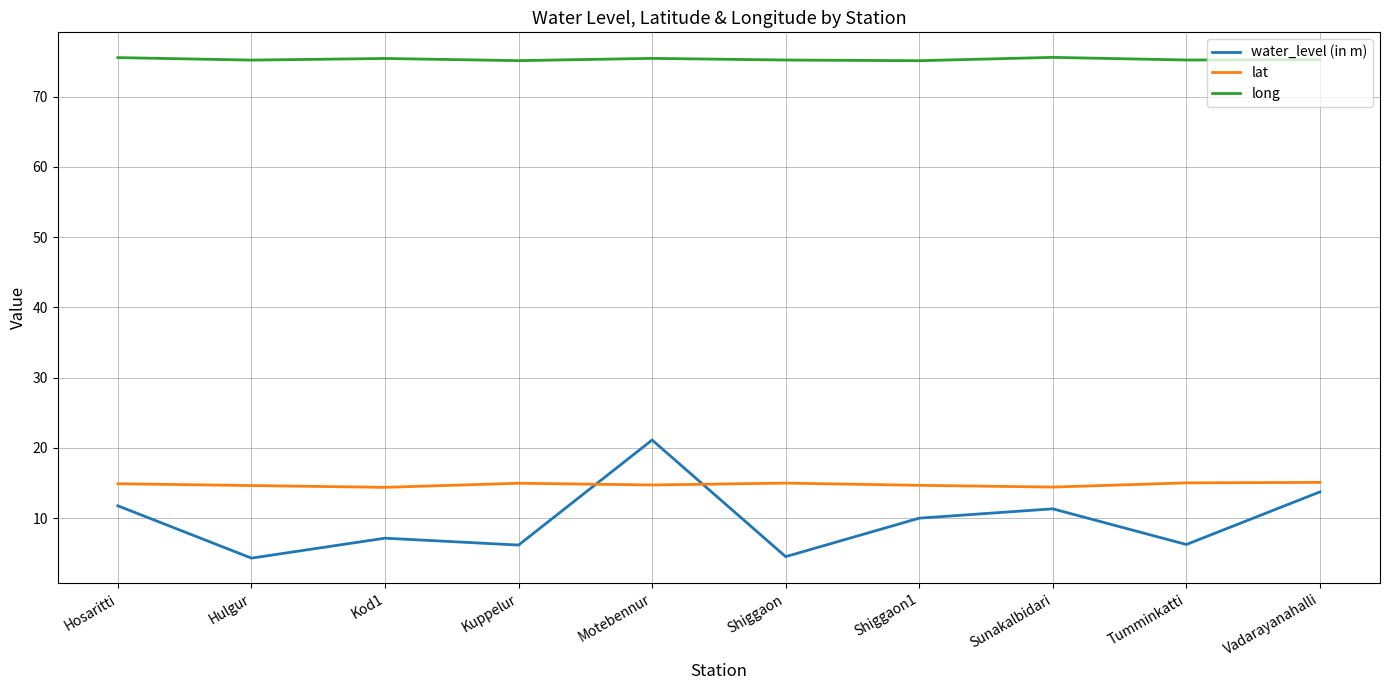

What is the smallest value displayed?

4.3